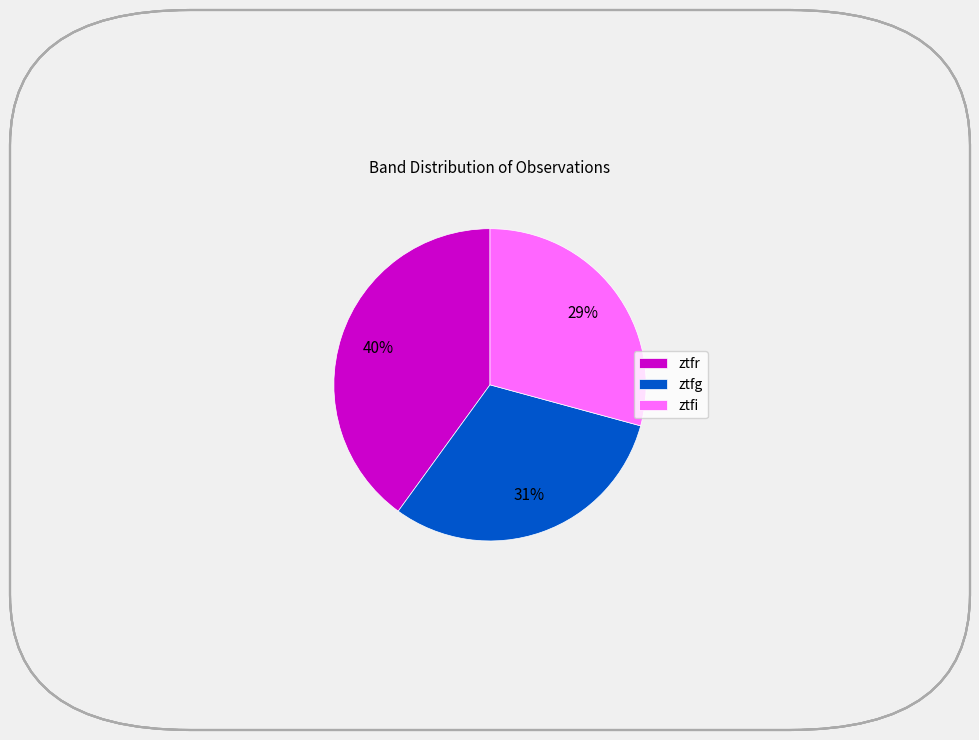

To the nearest percent, what is the difference between the largest and smallest slice percentages?

11%